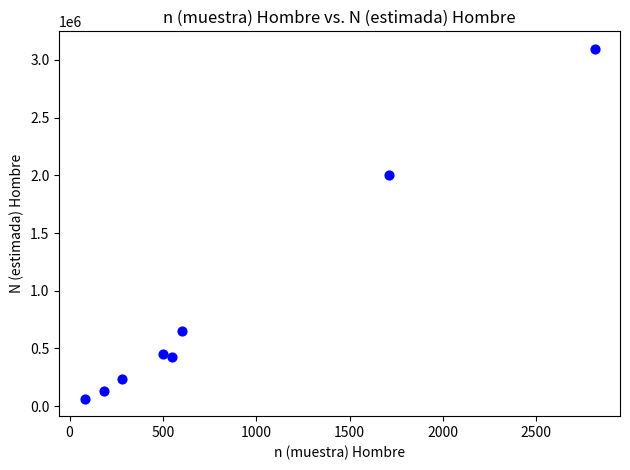

What Y value in the scatter plot is closest to 1580484?

1999741